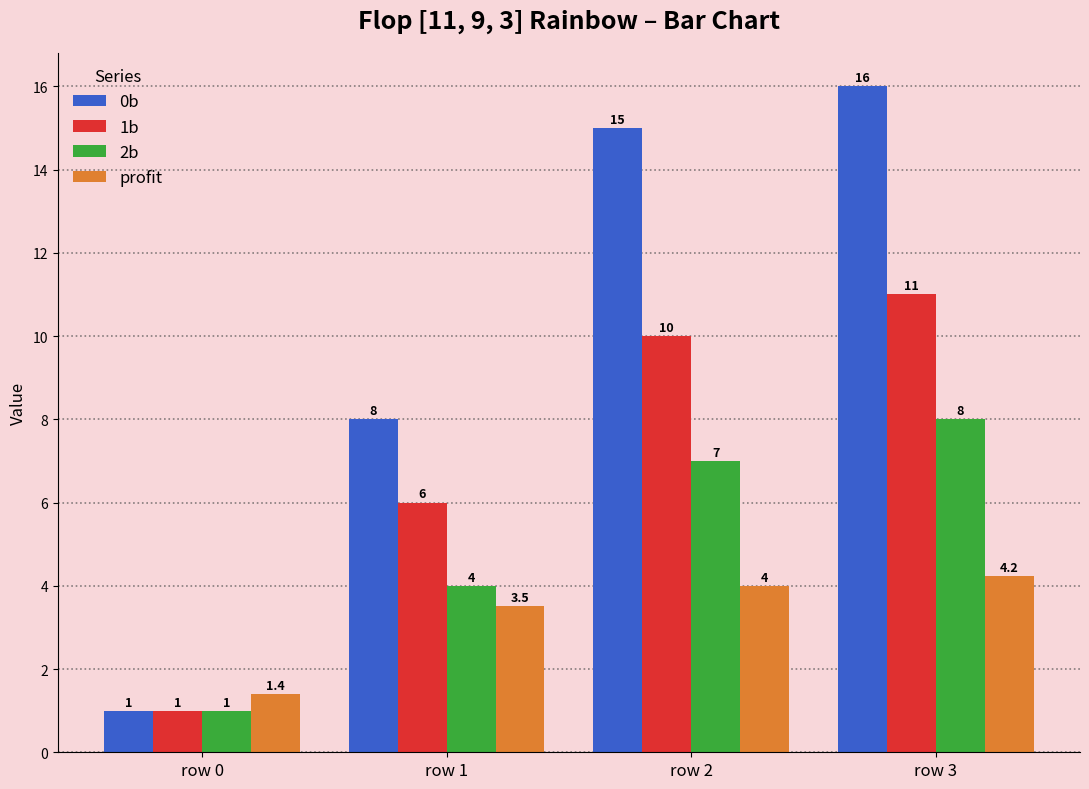

Reading right to left, what are all the values shown in this chart?

0b: 16.0	15.0	8.0	1.0
1b: 11.0	10.0	6.0	1.0
2b: 8.0	7.0	4.0	1.0
profit: 4.2	4.0	3.5	1.4